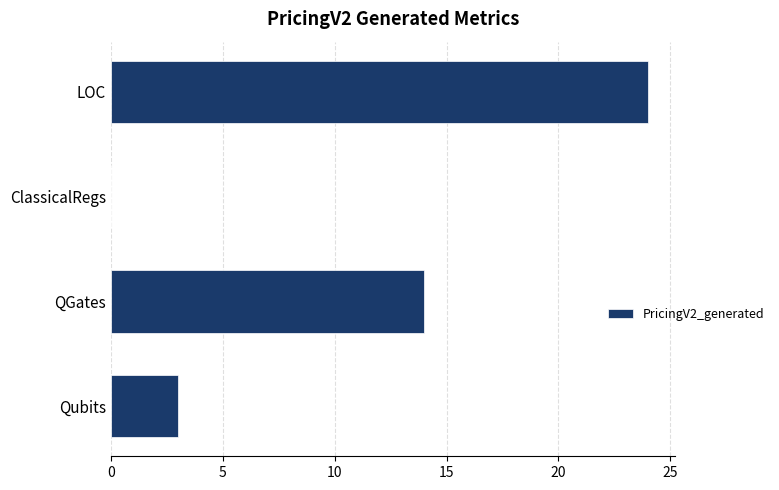

What is the greatest value displayed?

24